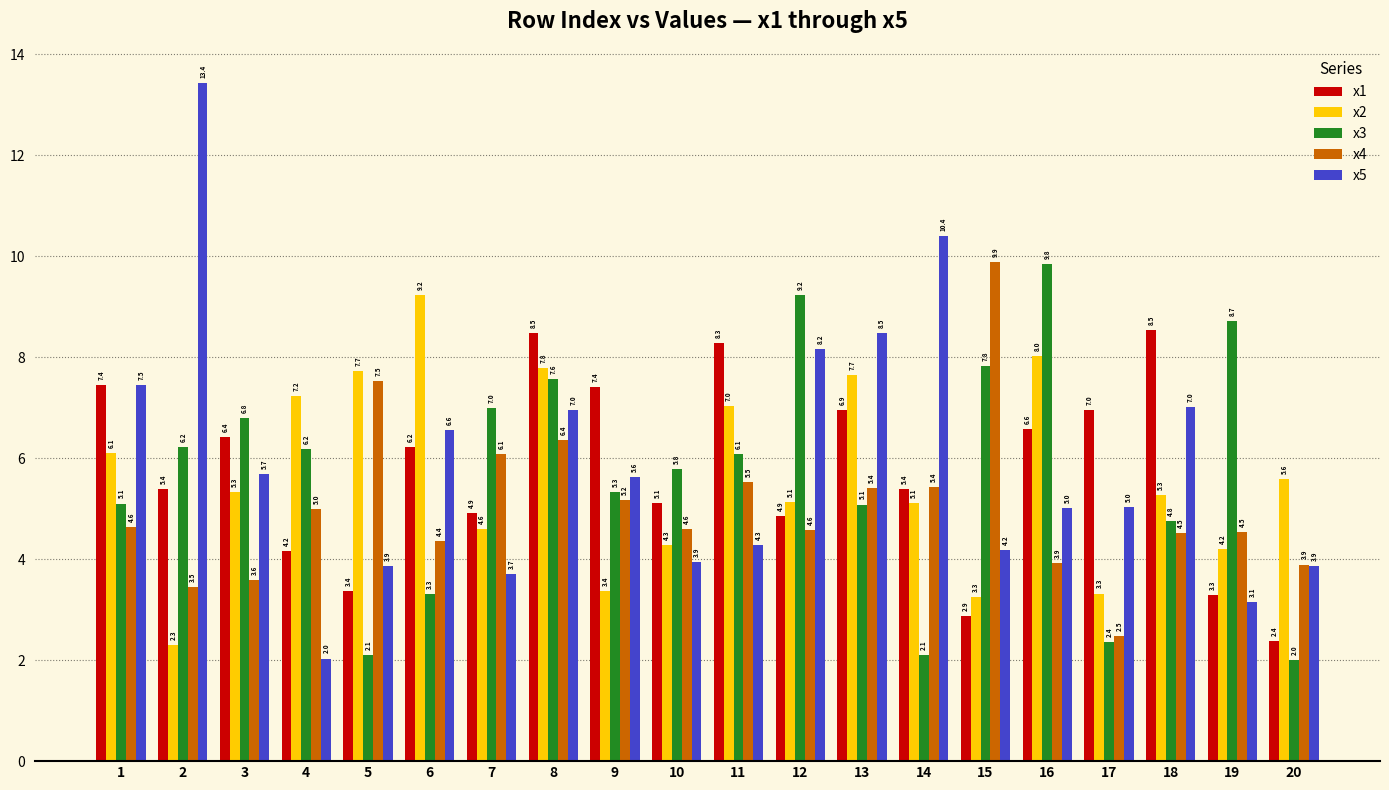

At how many categories does at least one series exceed 12?

1